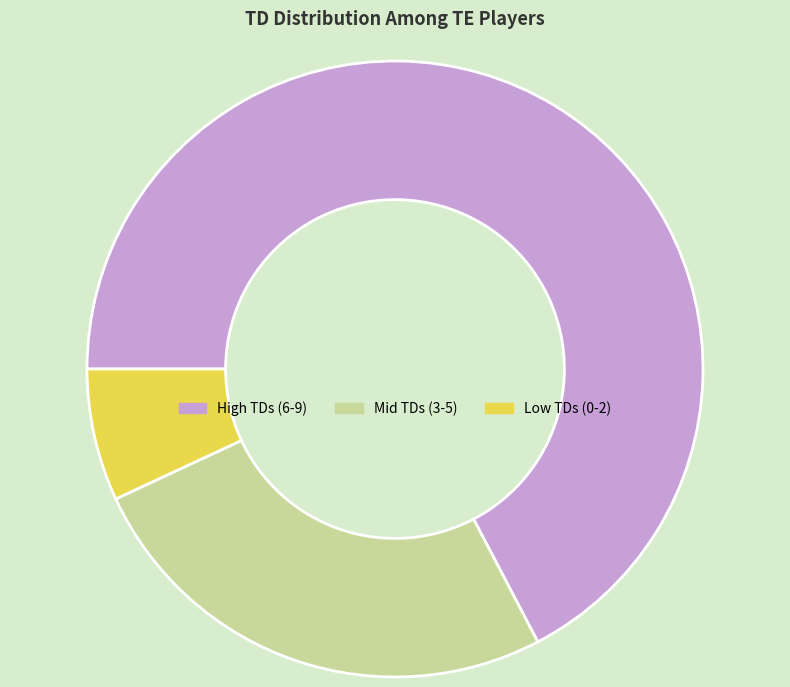

Which has a higher value, High TDs (6-9) or Mid TDs (3-5)?

High TDs (6-9)